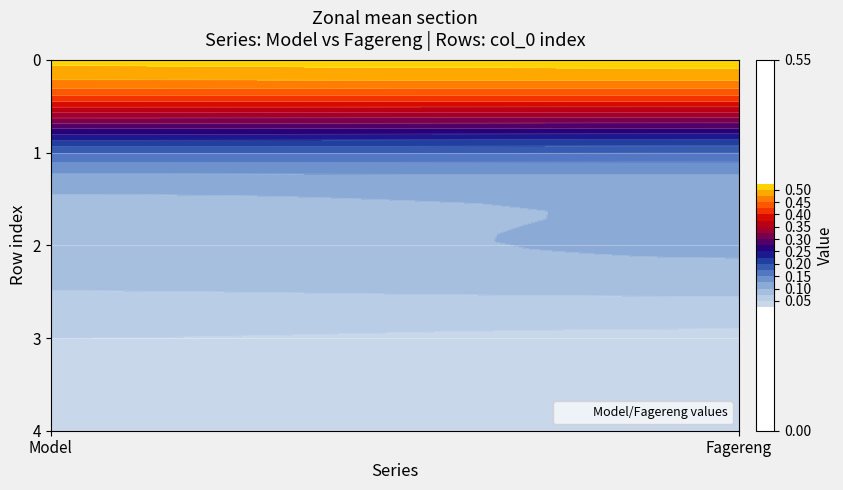

The value of 0 at 2 is 0.1. True or false?

True